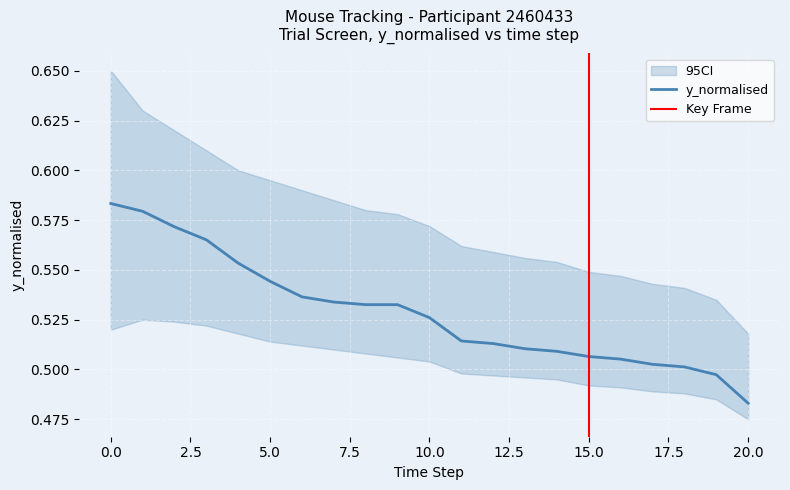

The value of y_normalised at 20.0 is 0.2. True or false?

False